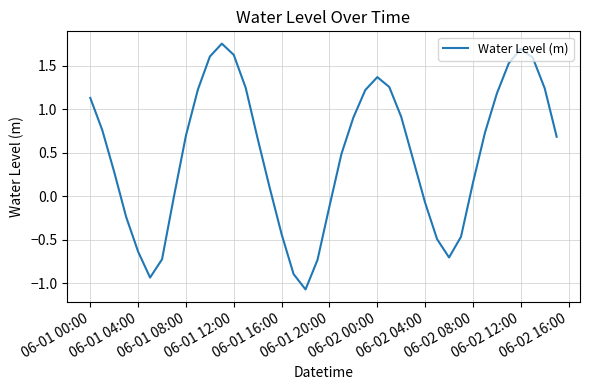

What is the difference between the maximum and minimum values?

2.8